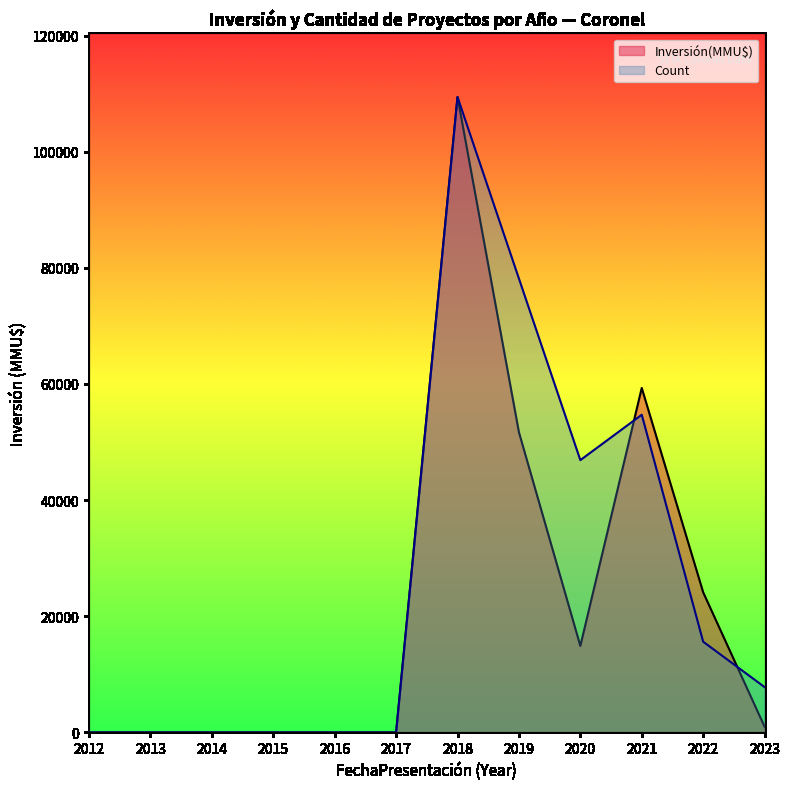

How many positive values does the Inversión(MMU$) series have?

6